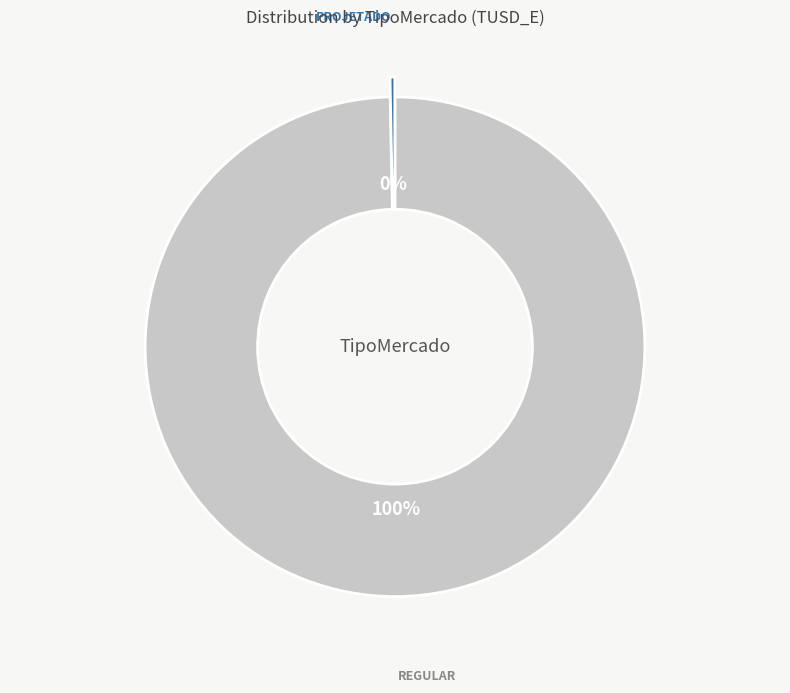

To the nearest percent, what is the average slice percentage?

50%